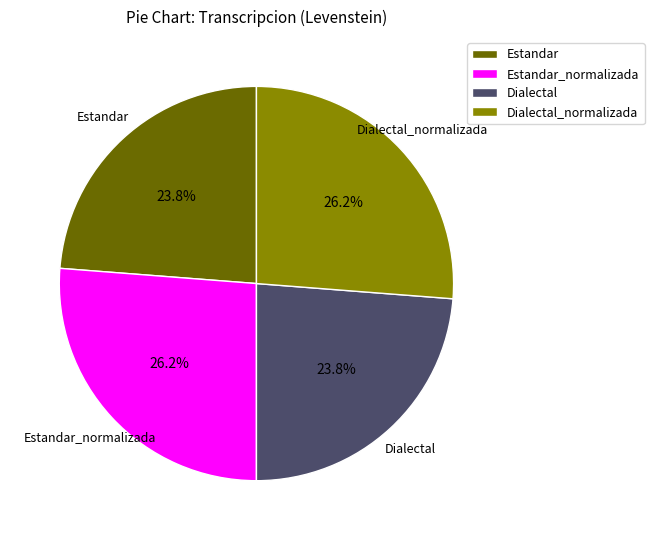

To the nearest percent, what is the difference between the largest and smallest slice percentages?

2%